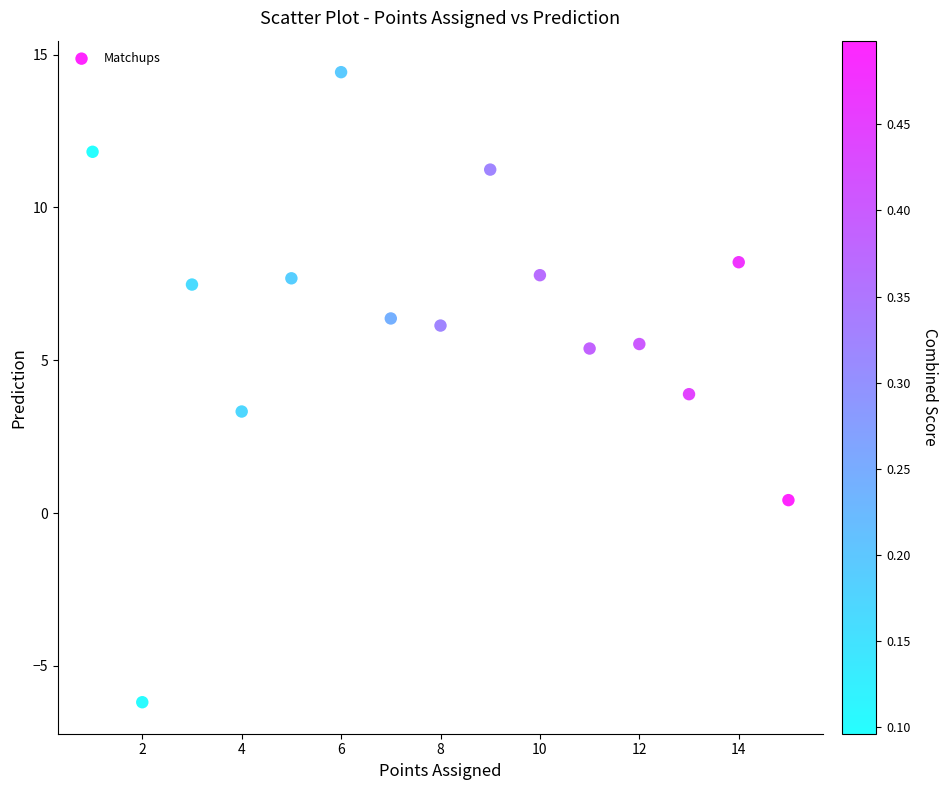

What is the range of X values (max minus min)?

14.0